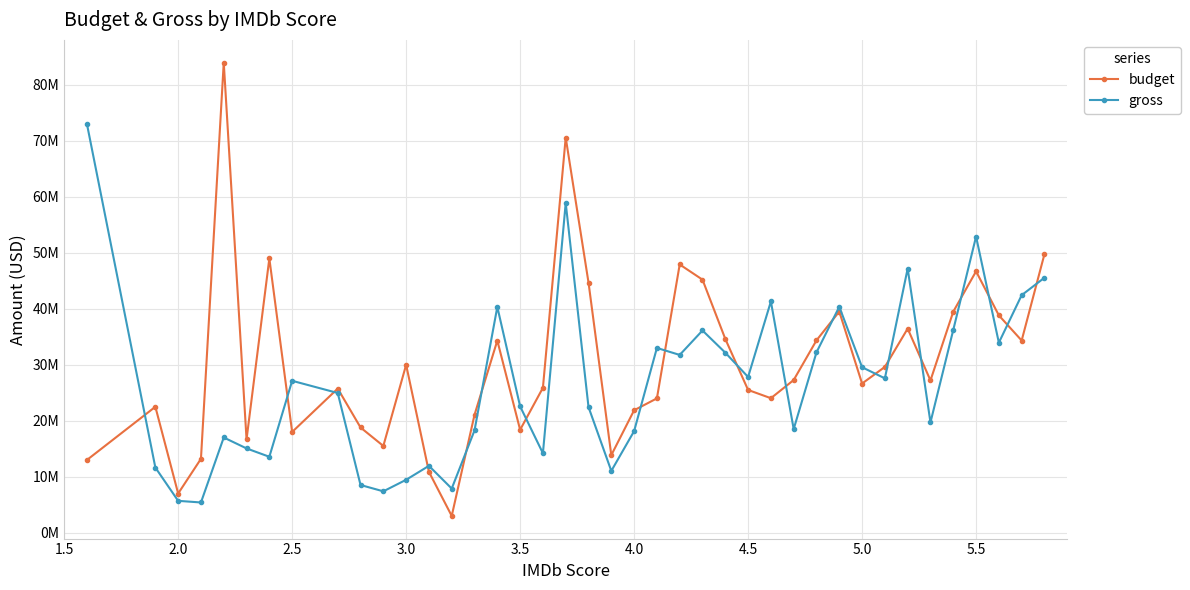

Reading left to right, extract all data points from this chart.

budget: 13000000.0	22500000.0	7000000.0	13200000.0	84000000.0	16666666.7	49000000.0	18000000.0	25750000.0	18800000.0	15500000.0	30000000.0	10875000.0	3000000.0	21063636.4	34333333.3	18388888.9	25890000.0	70600000.0	44700000.0	13855555.6	21875000.0	24001578.9	47925000.0	45210526.3	34625000.0	25504750.0	24031034.5	27279545.4	34365151.5	39513157.9	26653225.8	29624137.9	36462340.4	27205142.9	39492763.2	46698734.2	38829840.4	34337872.1	49769306.9
gross: 73000942.0	11641988.0	5694308.0	5401735.3	17010646.0	15059005.0	13565884.5	27141959.0	24961444.2	8524723.4	7392633.5	9455254.0	11945967.2	7888703.0	18278837.7	40342603.7	22574118.0	14195186.5	58904067.6	22453224.6	11037761.9	18144460.1	33013172.0	31763572.7	36128799.1	32167728.8	27822066.9	41318745.5	18512293.2	32223312.9	40370698.0	29562302.1	27577704.2	47199182.8	19709227.4	36235248.8	52911065.0	33948915.0	42437961.9	45559799.8